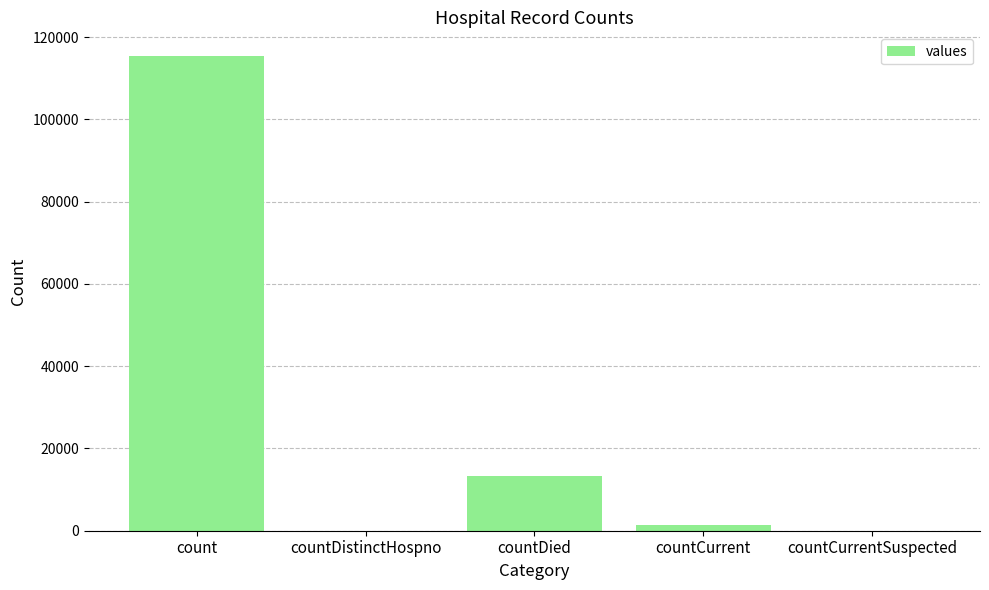

The chart shows a value of 46439 at countCurrentSuspected. True or false?

False